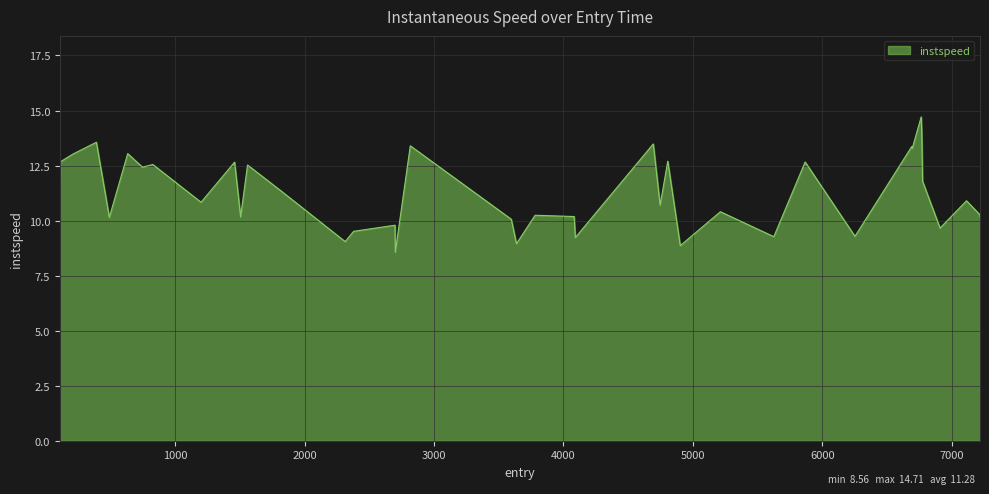

What is the greatest value displayed?

14.7